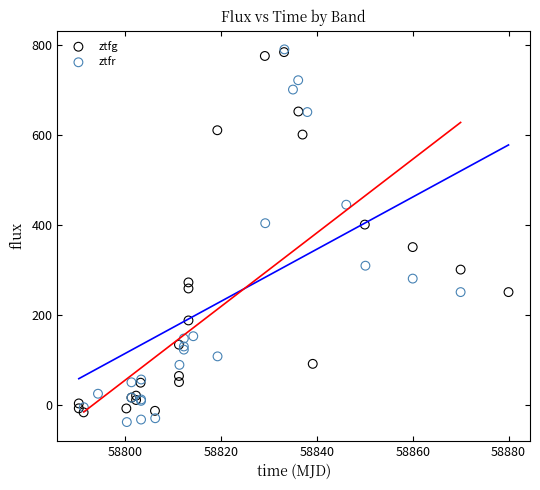

Which series reaches the minimum Y coordinate?

ztfr